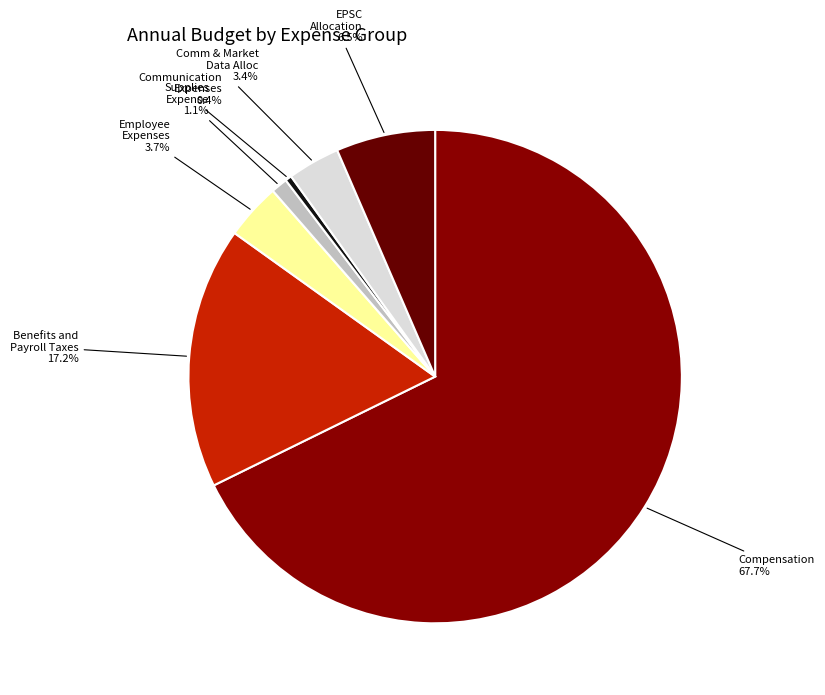

Count the number of slices in the pie.

7